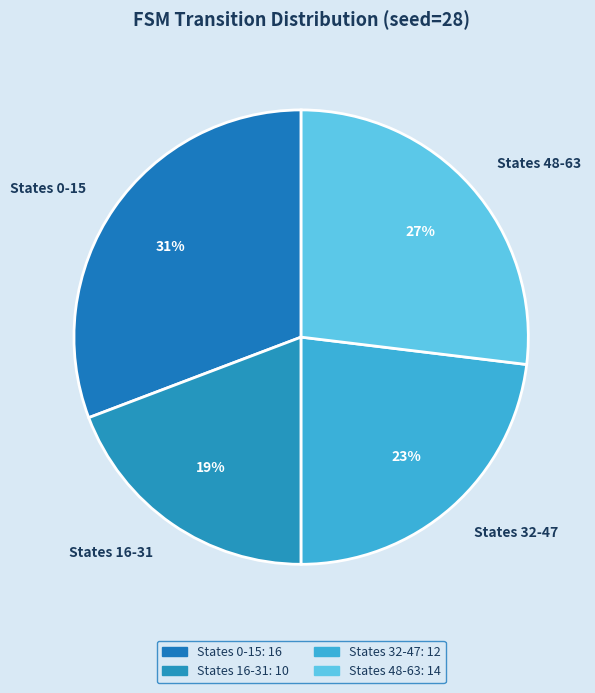

Which category has the smallest portion of the pie?

States 16-31